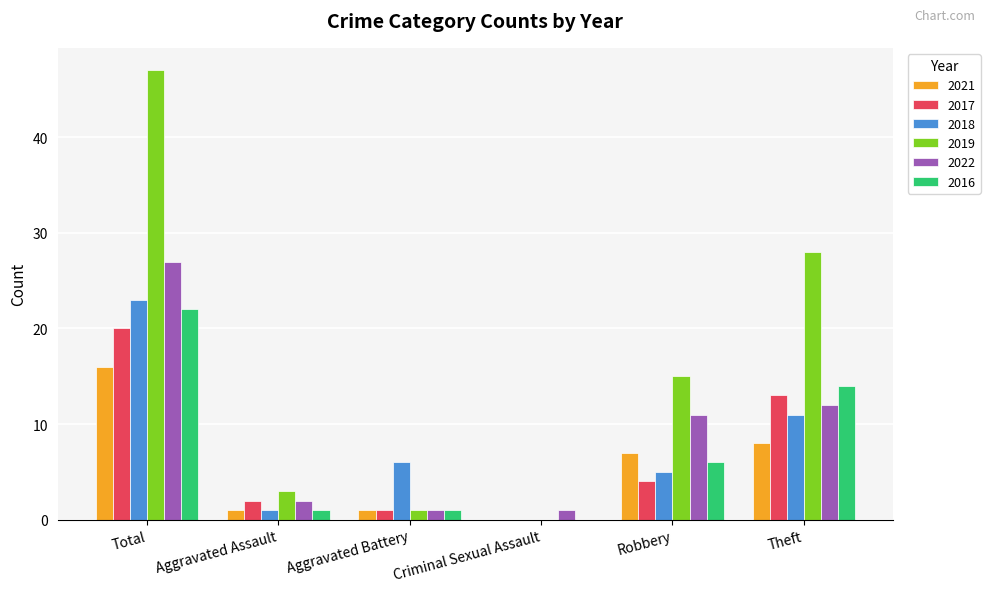

What is the sum of all 2019 values?

94